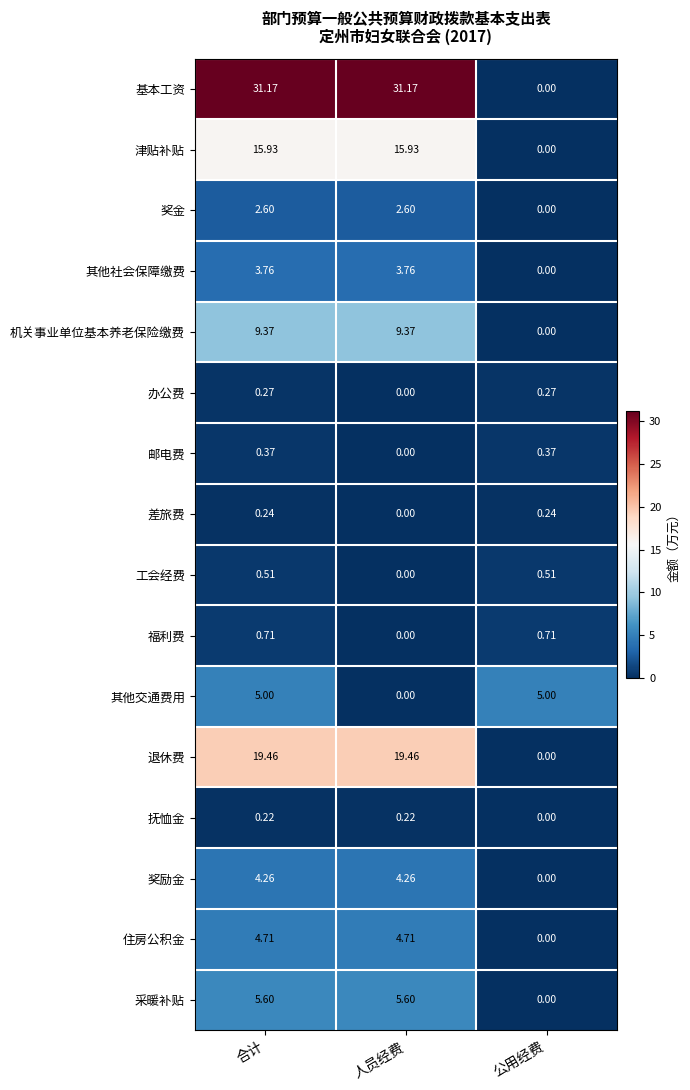

Where is 抚恤金 nearest to the value 0?

公用经费